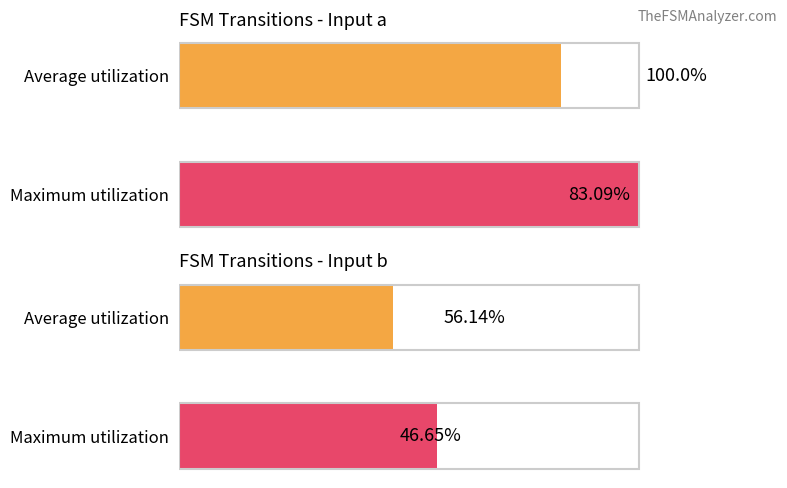

The value of Input b transitions at Maximum utilization is 56.1. True or false?

True